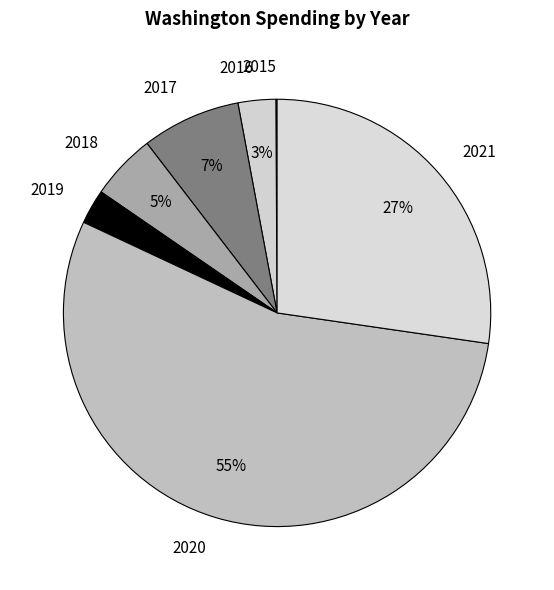

To the nearest percent, what is the difference between the 2018 and 2017 slice percentages?

2%